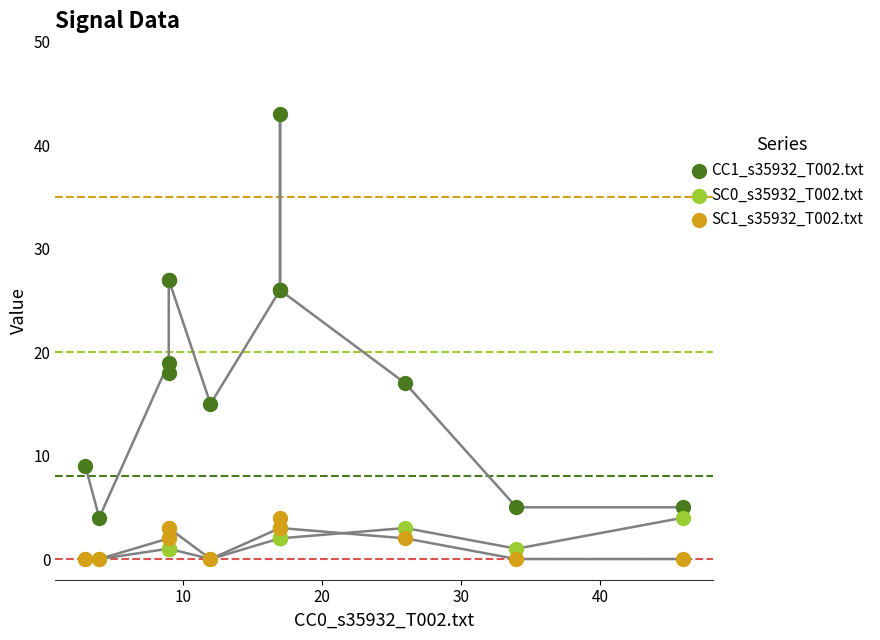

Which series has the largest total across all categories?

CC1_s35932_T002.txt